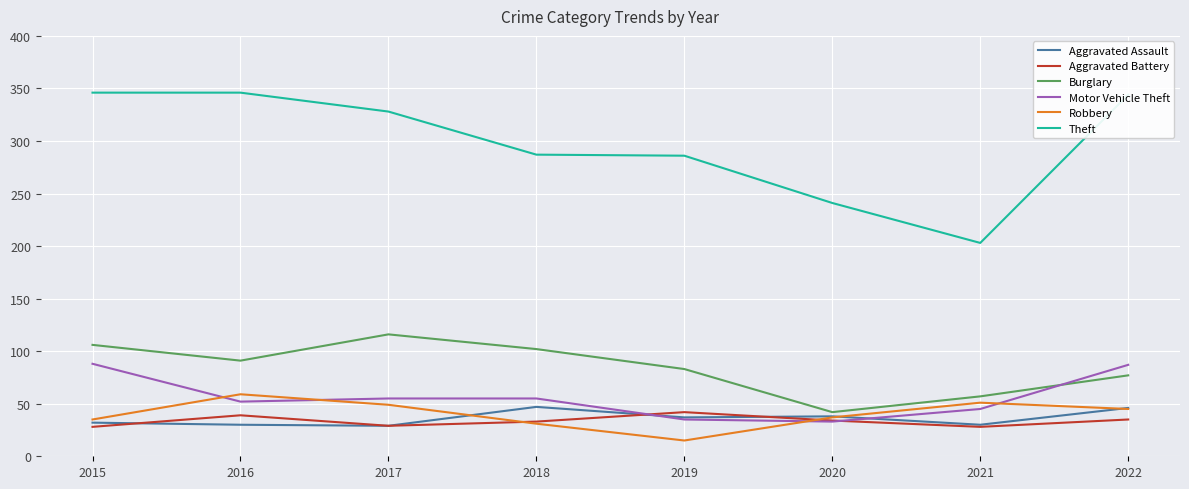

Rank the series by their maximum value, from lowest to highest.

Aggravated Battery, Aggravated Assault, Robbery, Motor Vehicle Theft, Burglary, Theft